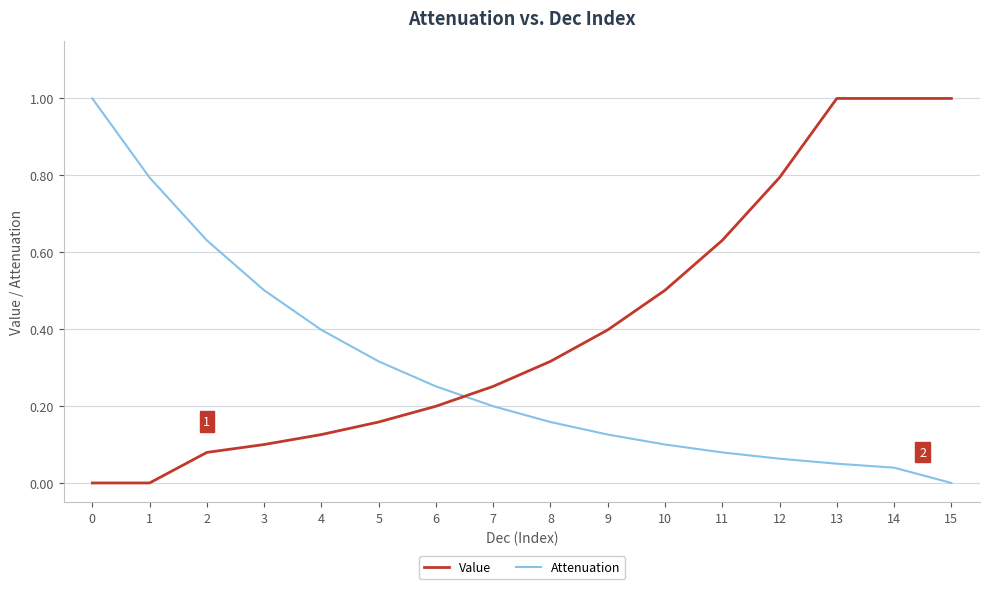

Rank the series at 13 from highest to lowest value.

Value, Attenuation